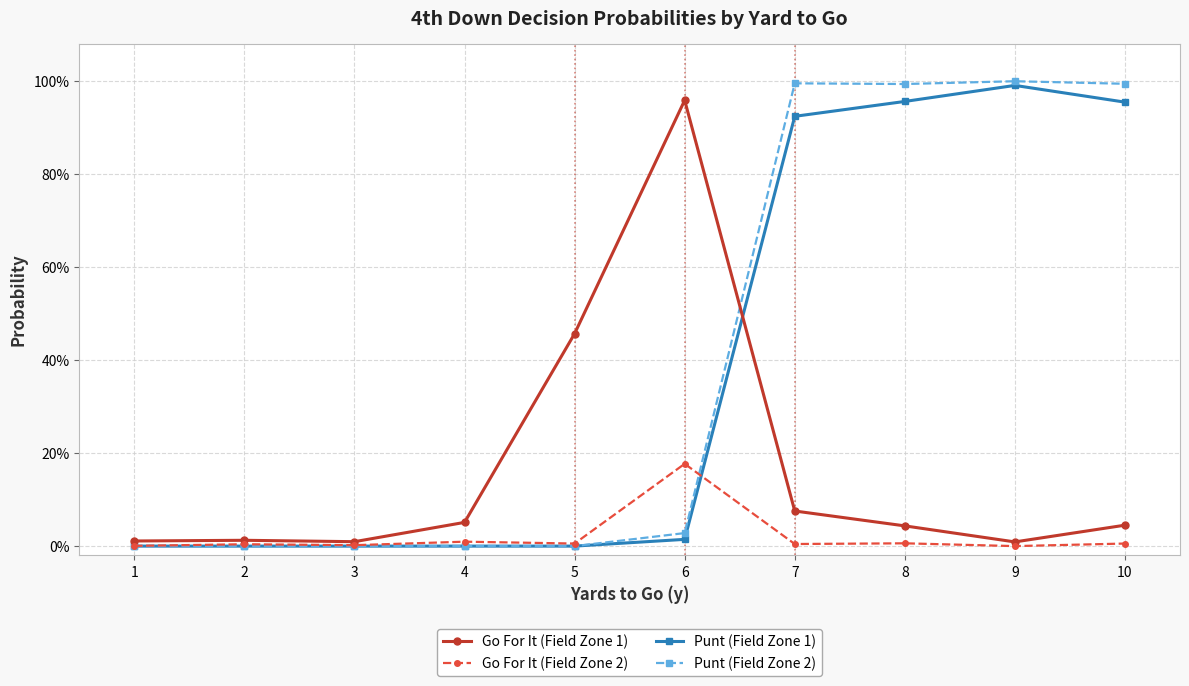

Does the chart have visible grid lines?

Yes